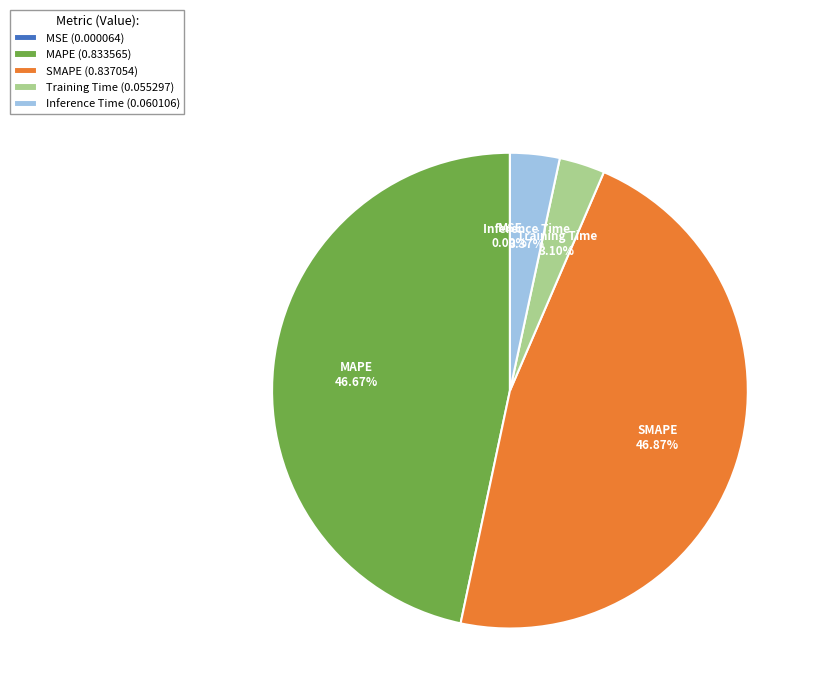

Is there a majority slice in this chart?

No